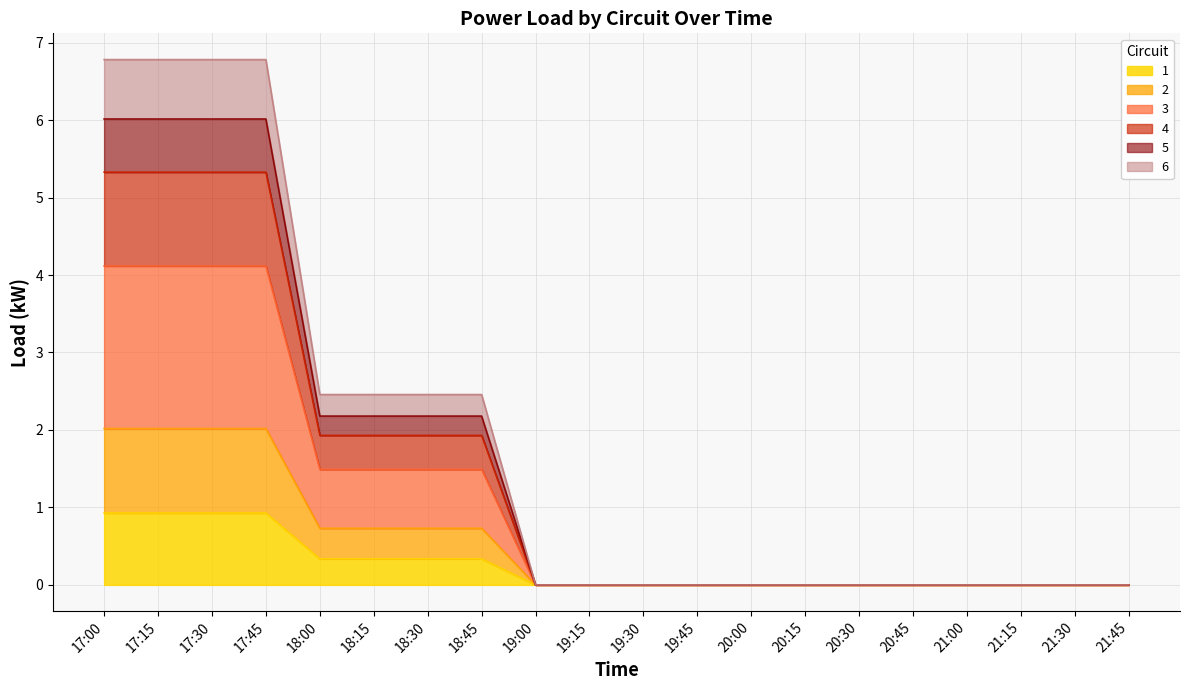

What is the highest value of the 1 series?

0.9